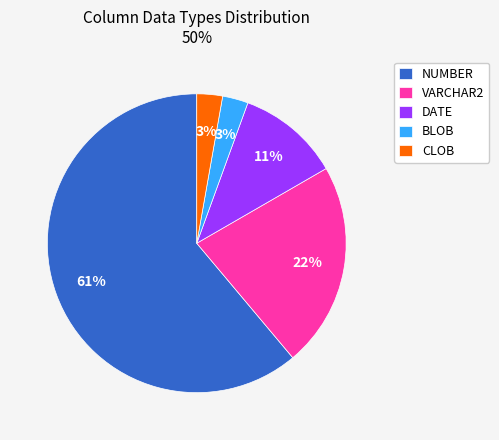

To the nearest percent, what is the difference between the largest and smallest slice percentages?

58%